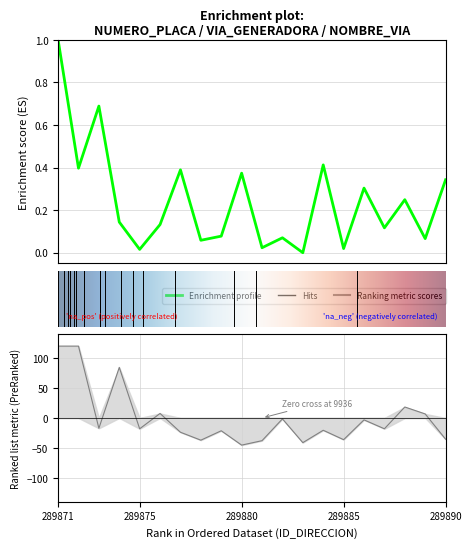

How many interior local valleys does the NUMERO_VIA_GENERADORA_DIRECCION series have?

7